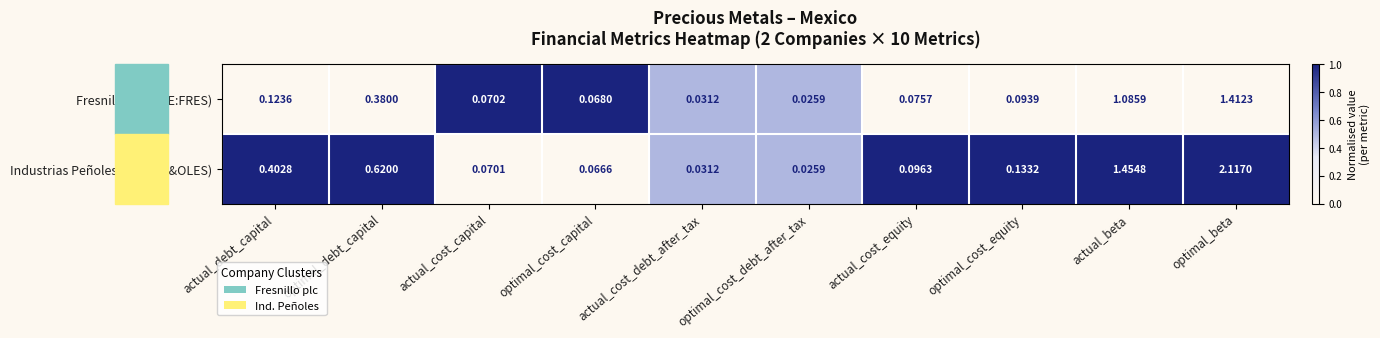

Which series has the widest spread of values?

Industrias Peñoles (BMV:PE&OLES)